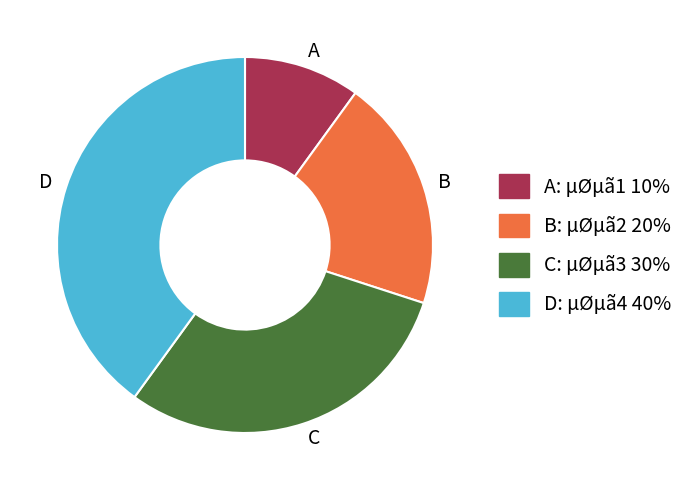

Does B represent more than half of the total?

No